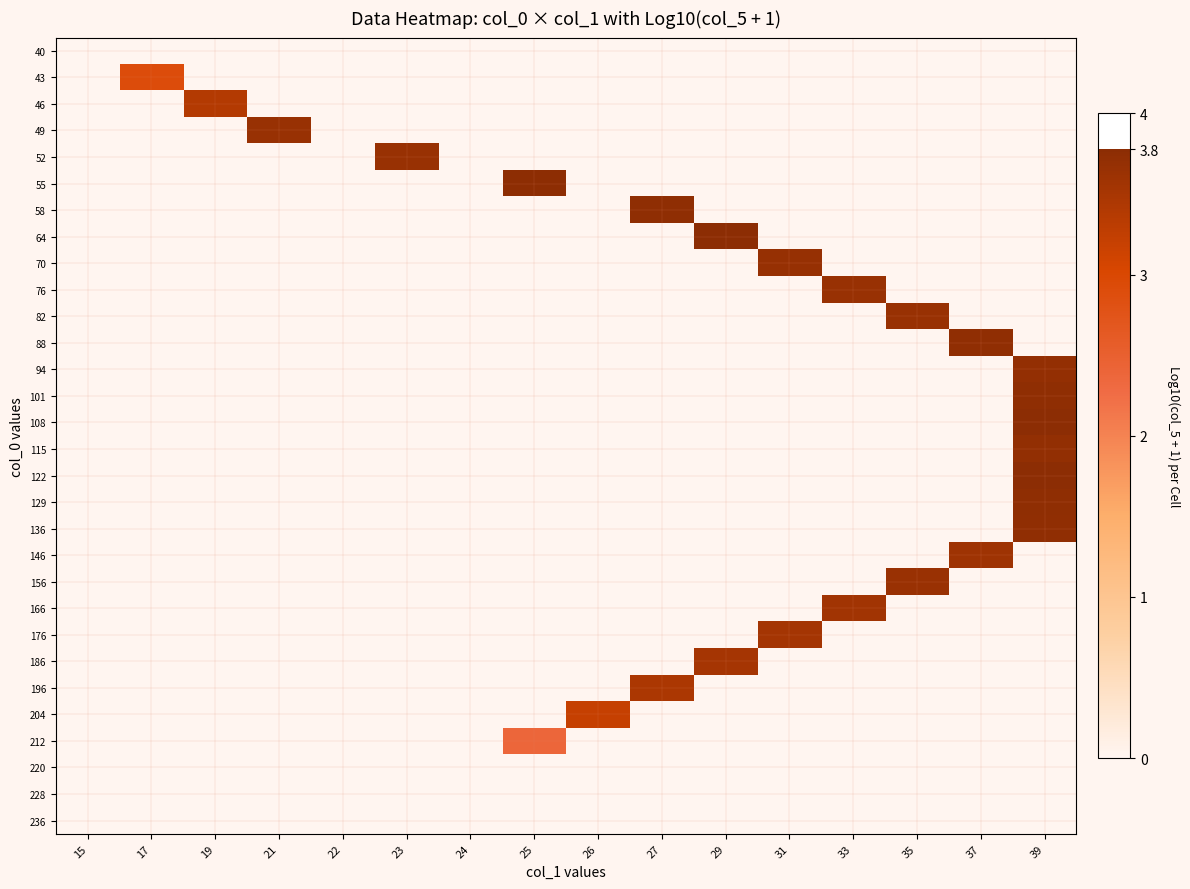

Rank the series at 33 from highest to lowest value.

76, 166, 40, 43, 46, 49, 52, 55, 58, 64, 70, 82, 88, 94, 101, 108, 115, 122, 129, 136, 146, 156, 176, 186, 196, 204, 212, 220, 228, 236